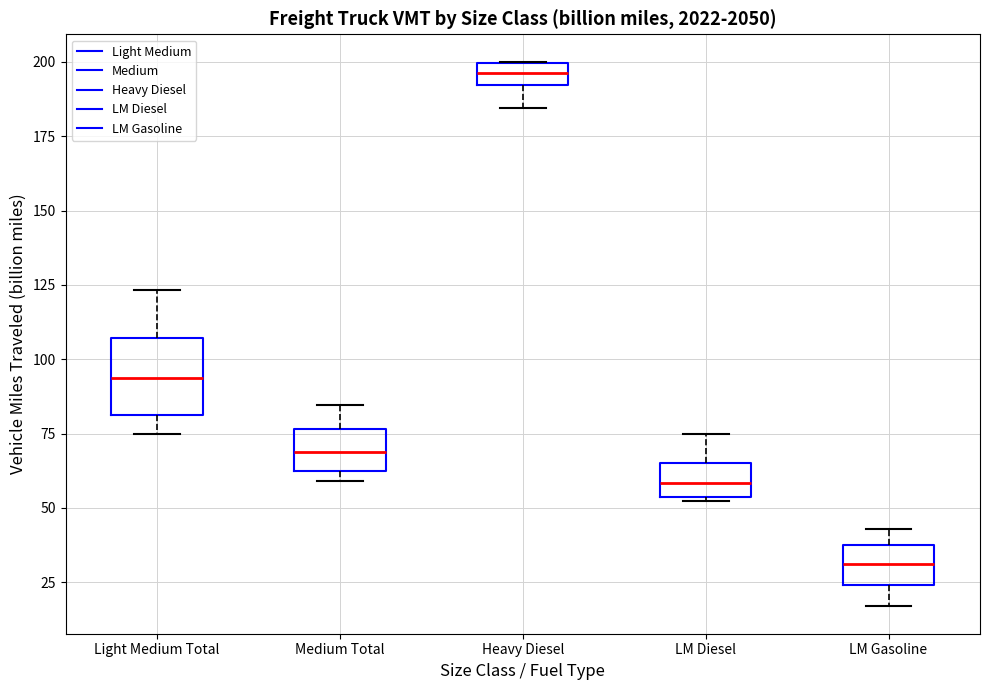

Where is the upper edge of the box for Heavy Diesel on the y-axis? The values are not printed on the chart, so give them approximately, as read against the axis.

200